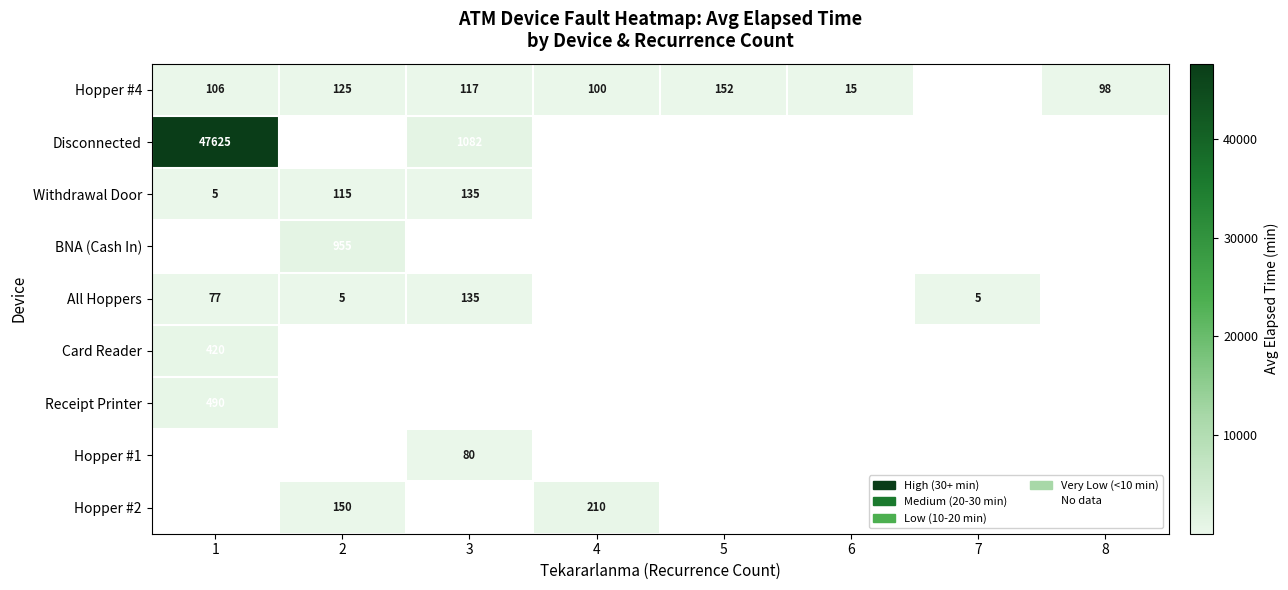

What is the maximum value shown in the chart?

47625.0